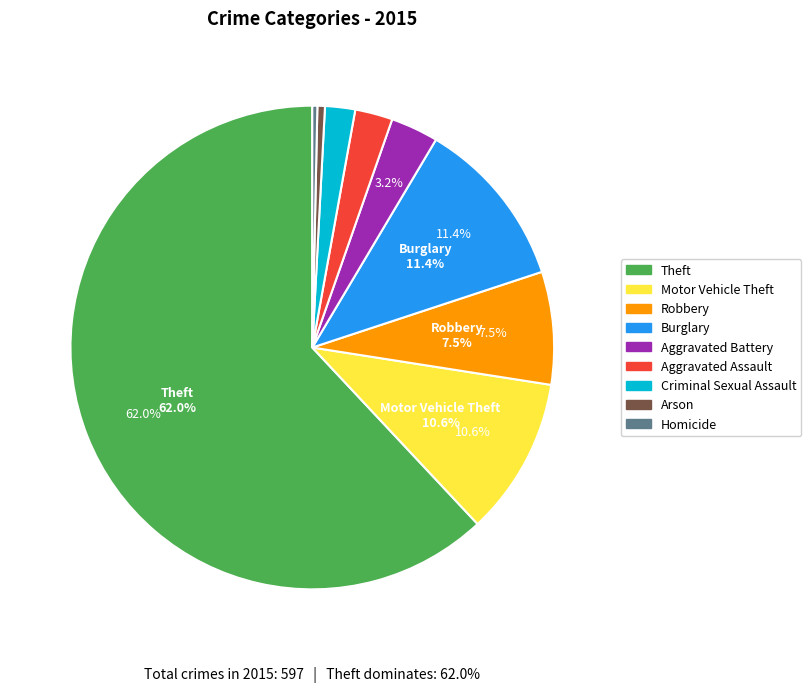

Which slice is the smallest?

Homicide